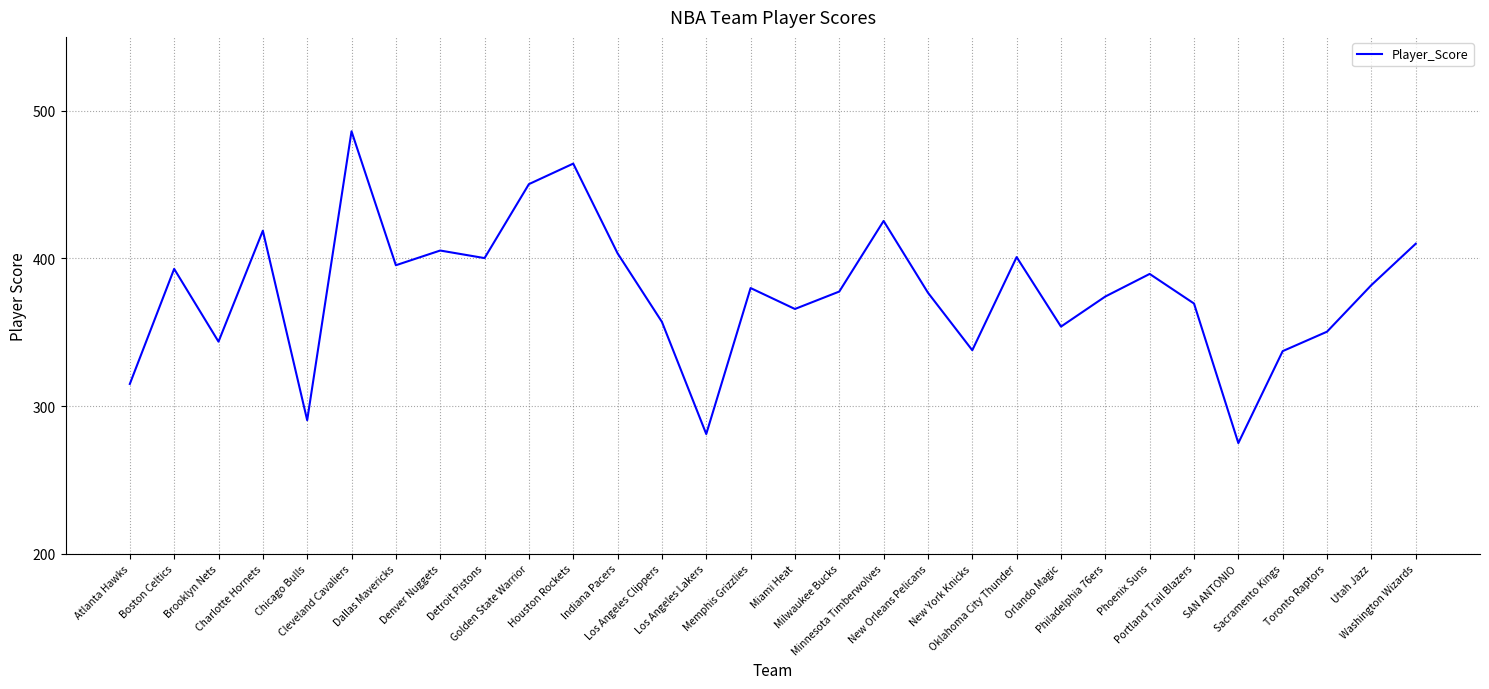

What is the minimum value shown in the chart?

274.9